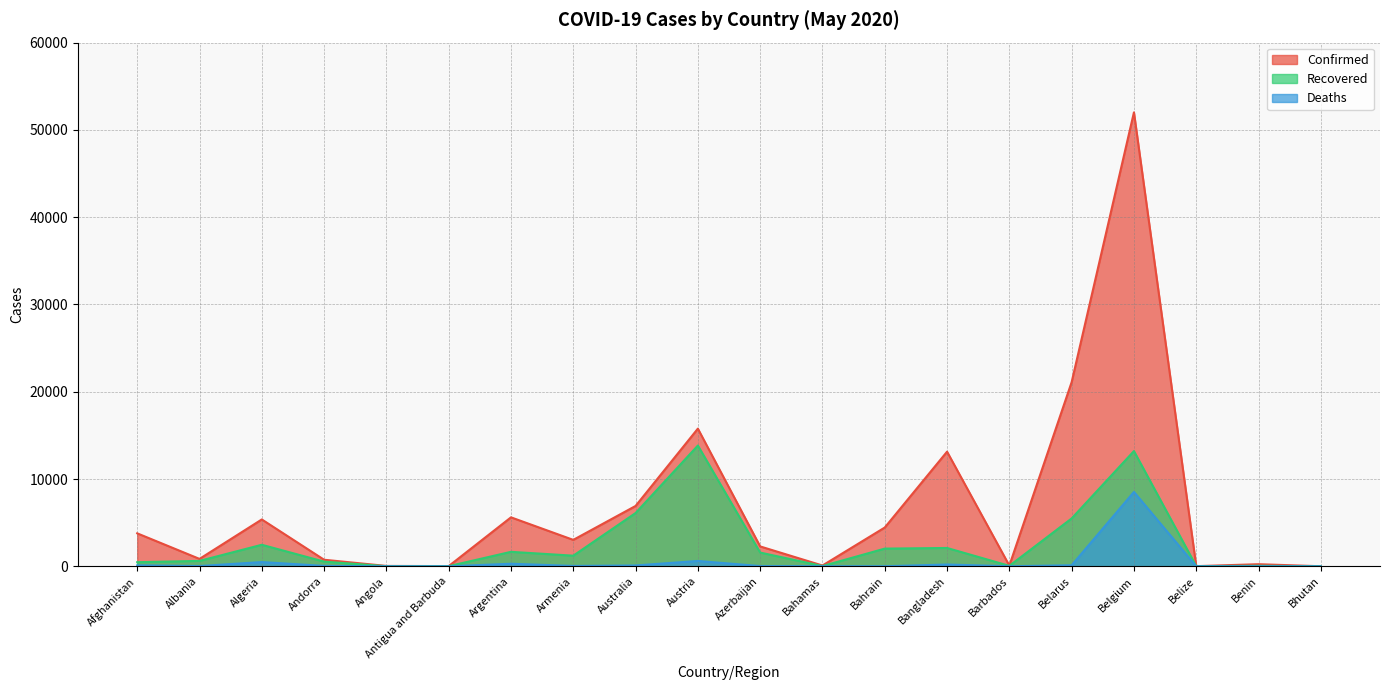

True or false: Deaths has more than 2 points higher than both neighbors.

True